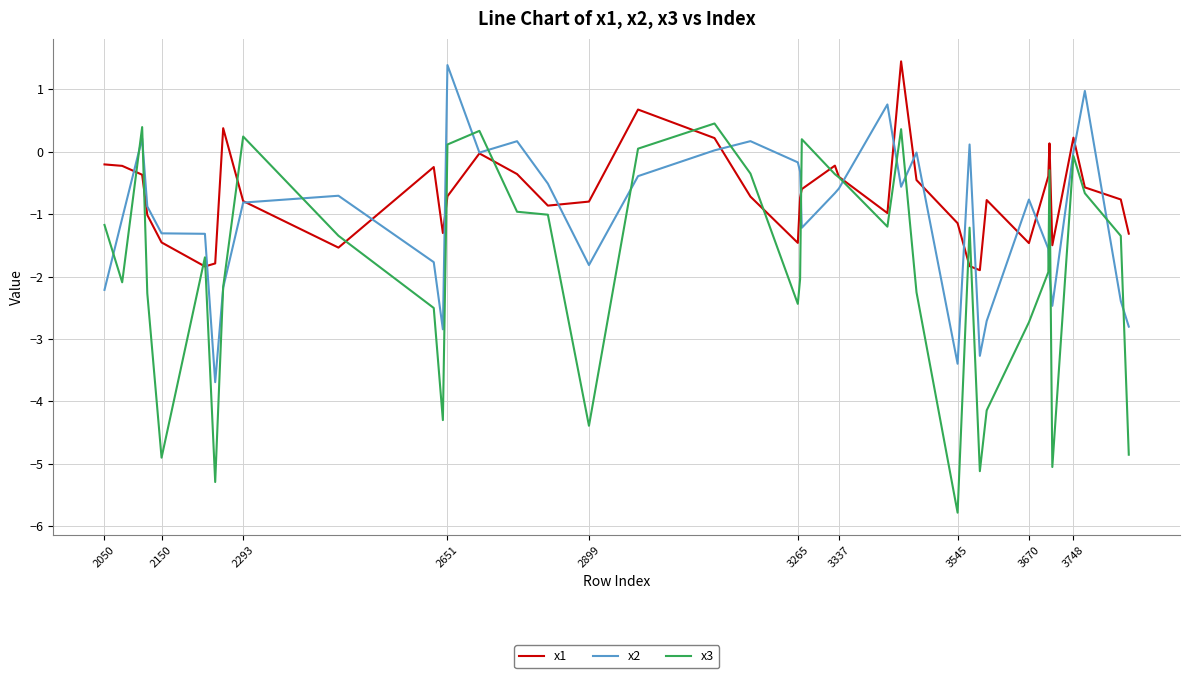

True or false: x3 and x2 intersect in this chart.

True